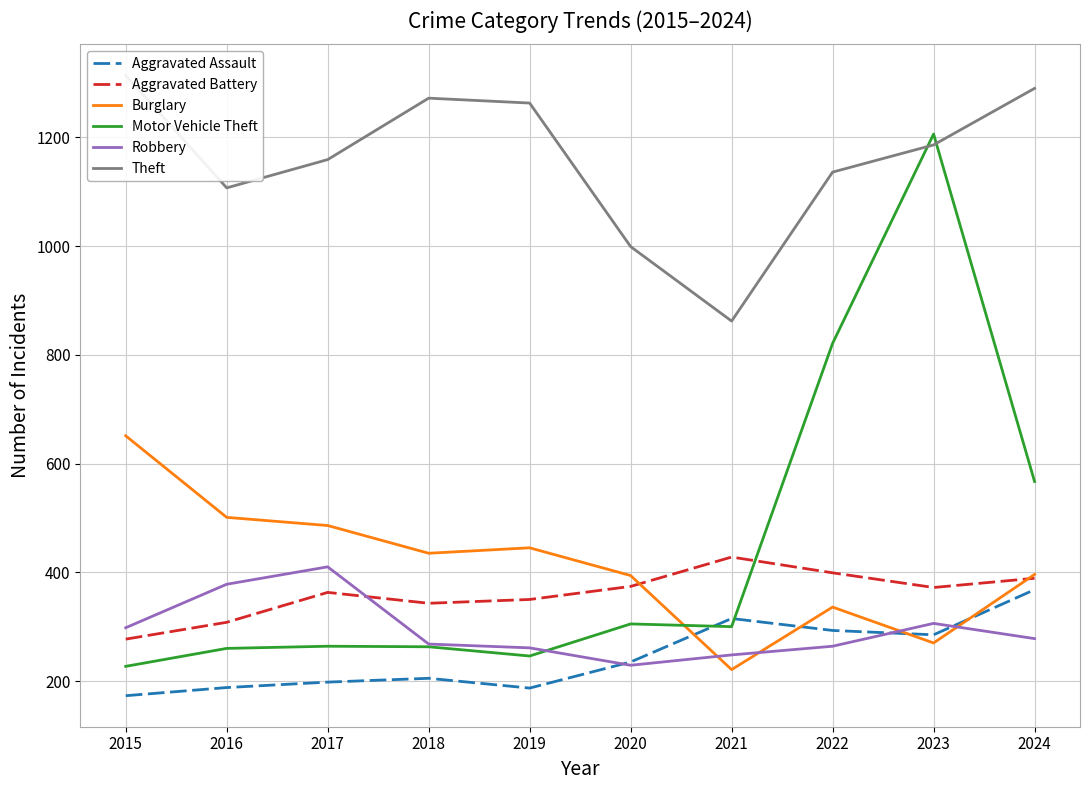

At which label does Aggravated Battery reach its peak?

2021